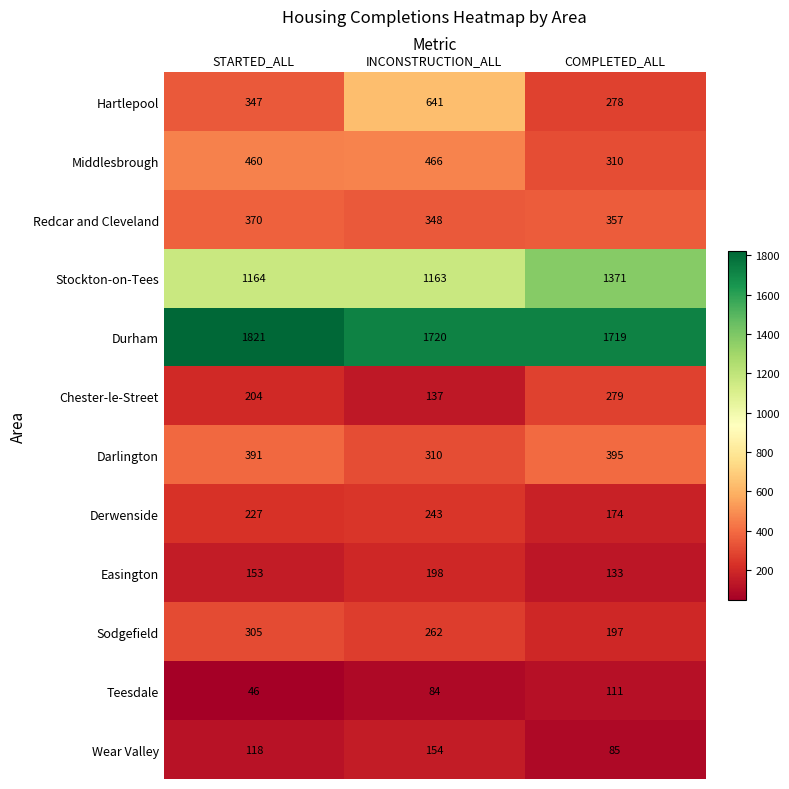

What is the approximate value of Derwenside at COMPLETED_ALL?

174